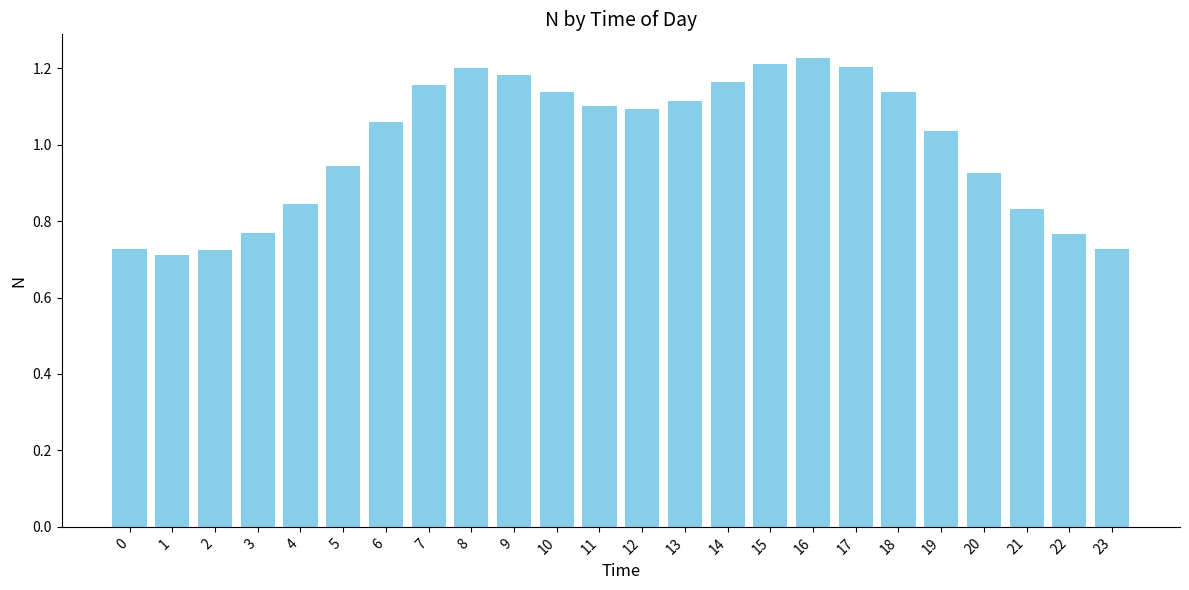

Where does the data first go above 1?

6